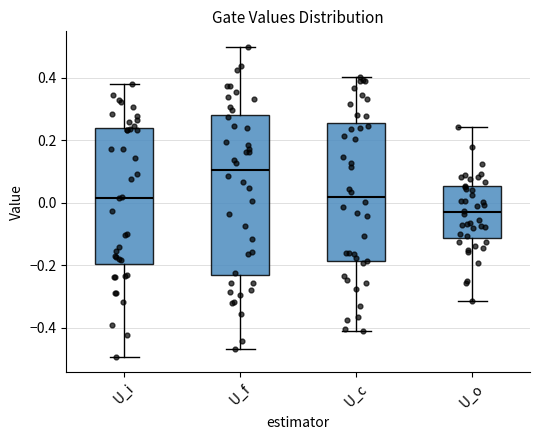

Reading left to right, read every box against the y-axis: the position of its median line, the range the box covers, and the ends of its whiskers. The values are not printed on the chart, so give them approximately, as read against the axis.

U_i: median 0.02, box -0.20 to 0.24, whiskers -0.50 to 0.38
U_f: median 0.10, box -0.24 to 0.28, whiskers -0.46 to 0.50
U_c: median 0.02, box -0.18 to 0.26, whiskers -0.40 to 0.40
U_o: median -0.04, box -0.12 to 0.06, whiskers -0.32 to 0.24